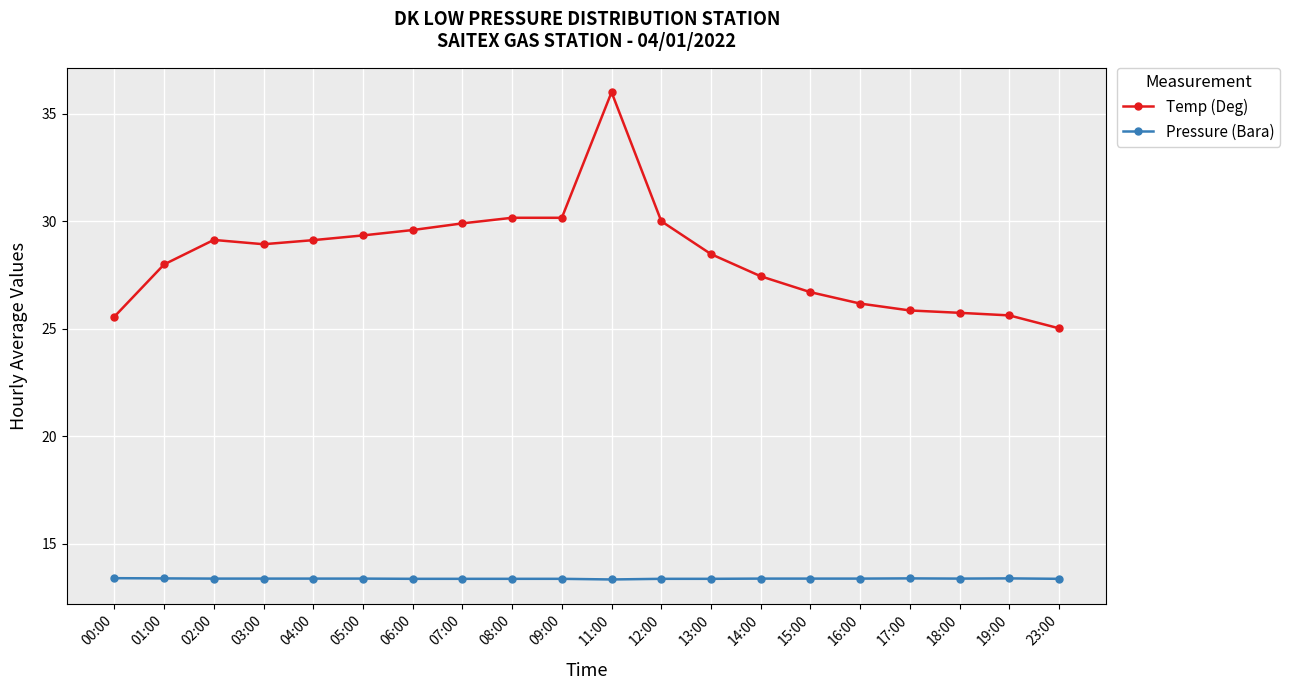

At which label does Temp (Deg) reach its peak?

11:00